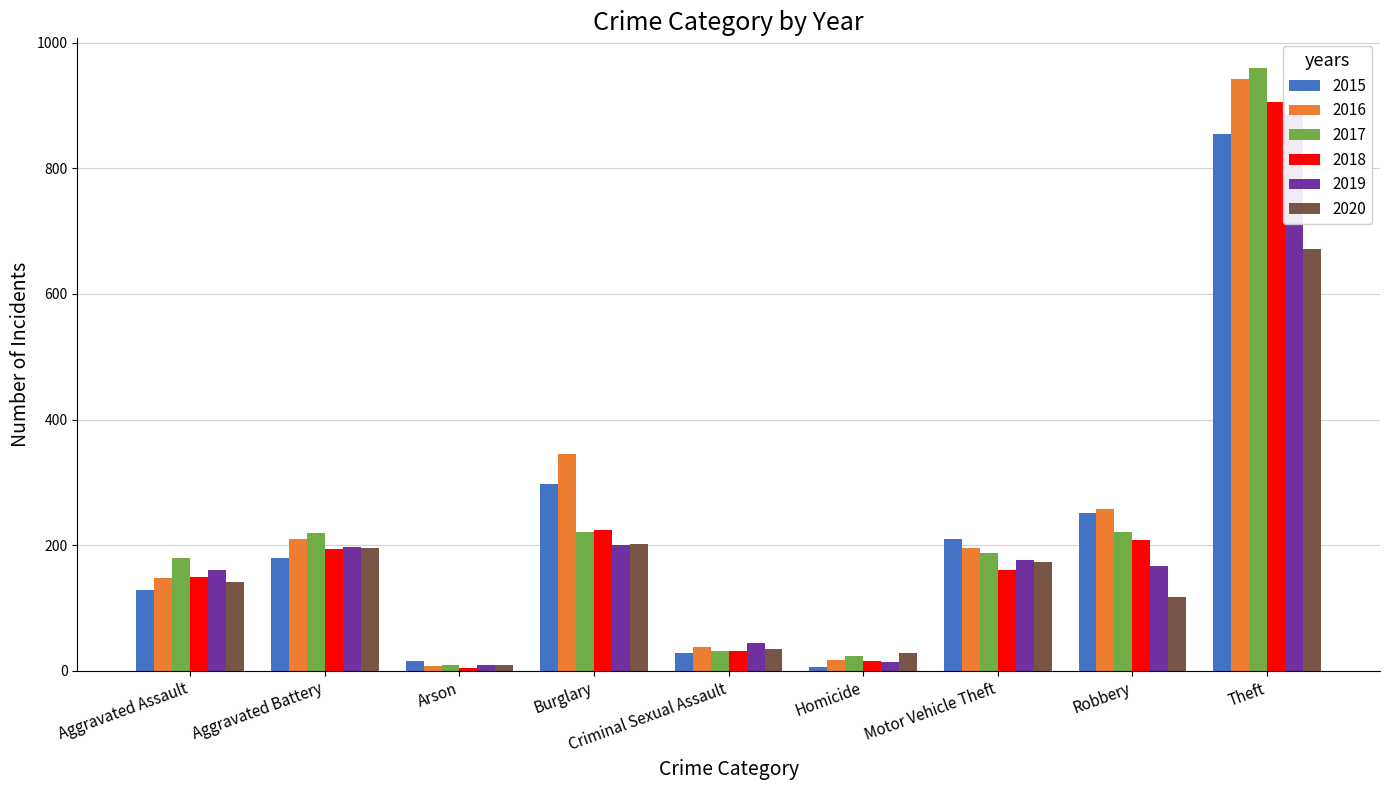

Between Homicide and Motor Vehicle Theft, which is larger?

Motor Vehicle Theft